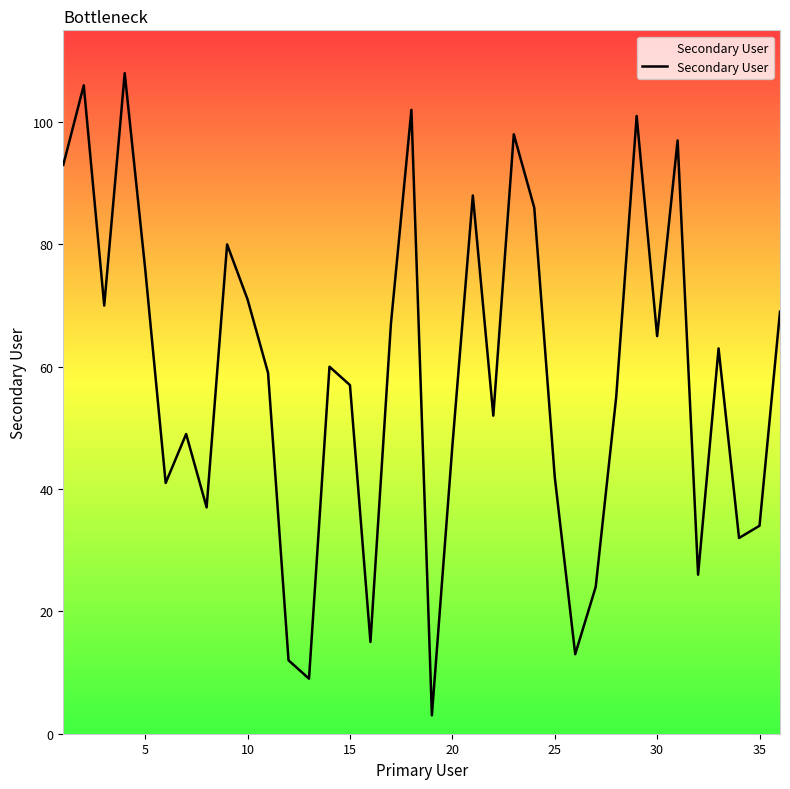

What is the maximum value shown in the chart?

108